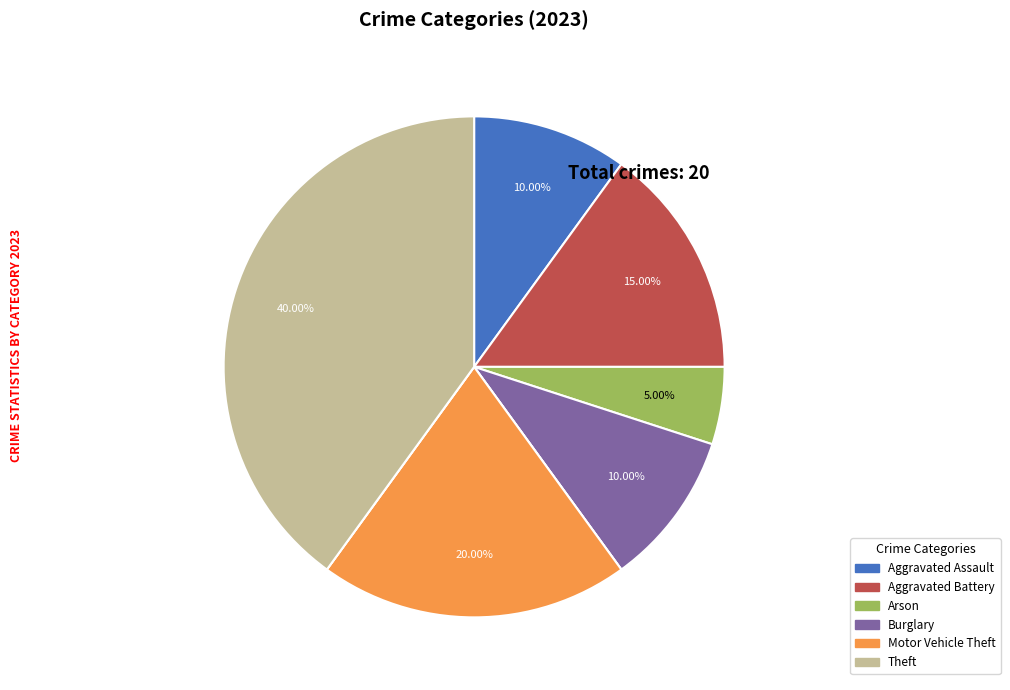

Is there a majority slice in this chart?

No